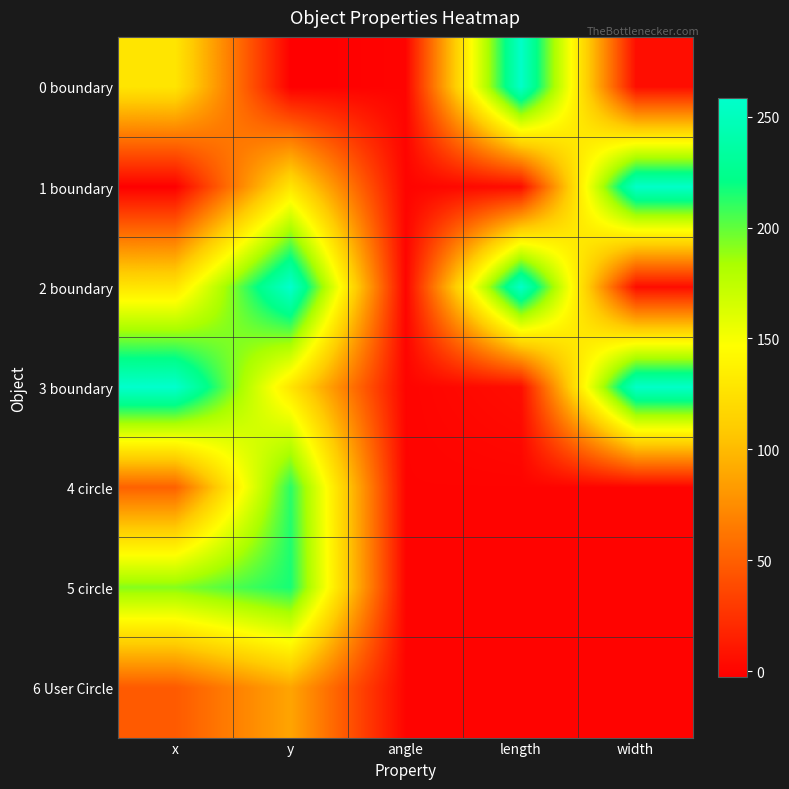

Which has a higher value, x or y?

x